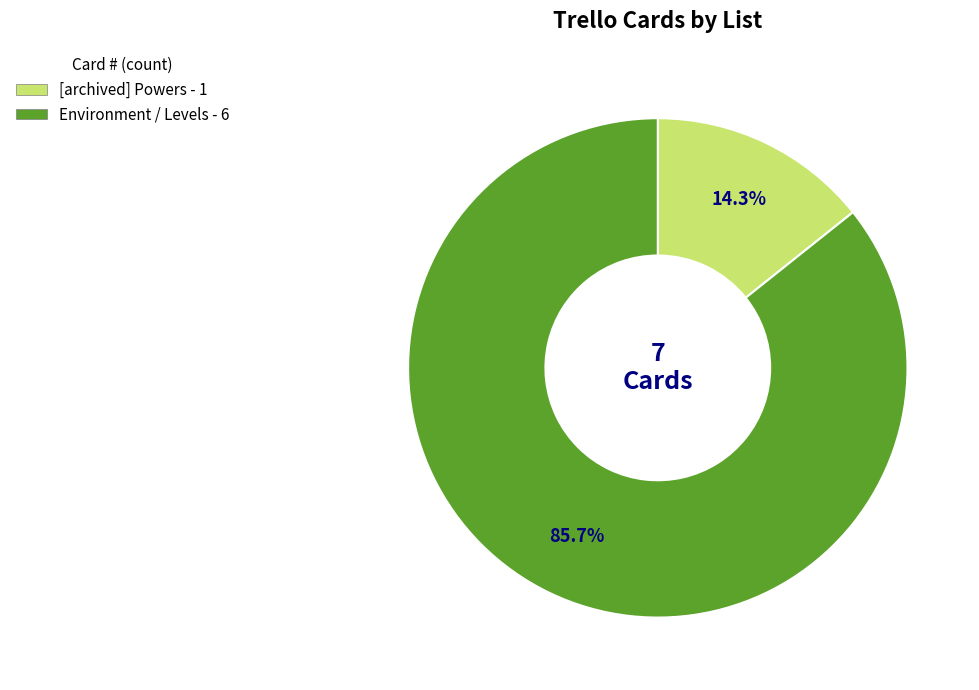

Rank the categories by value from highest to lowest.

Environment / Levels, [archived] Powers